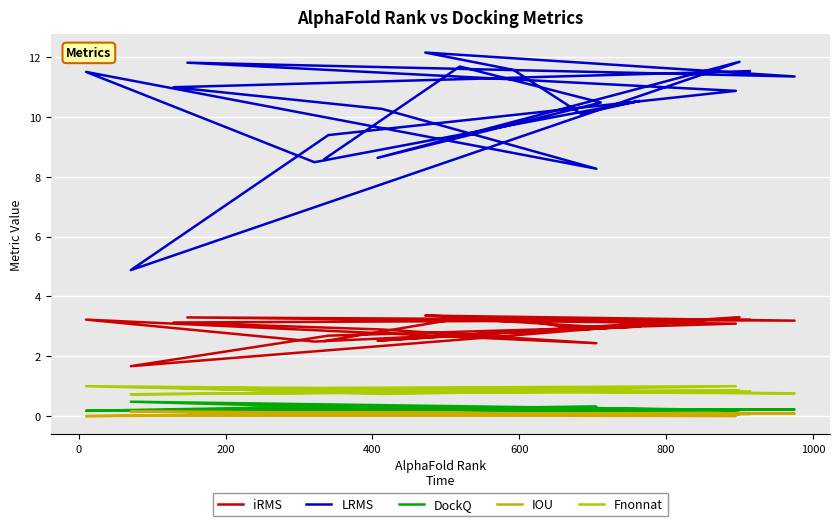

Does the chart display data point markers on the line(s)?

No